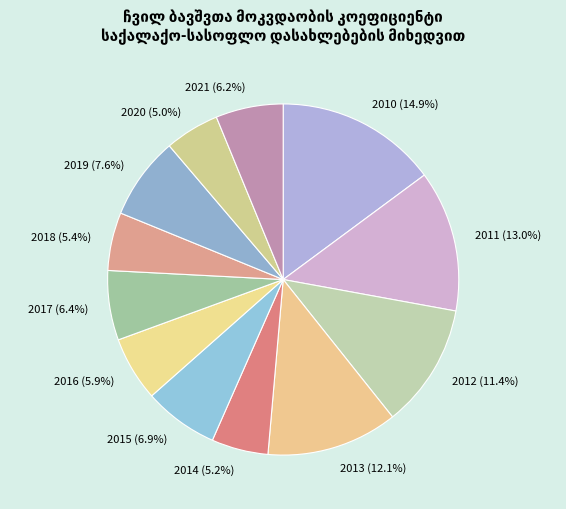

Combined, do 2010 and 2018 account for over 50%?

No